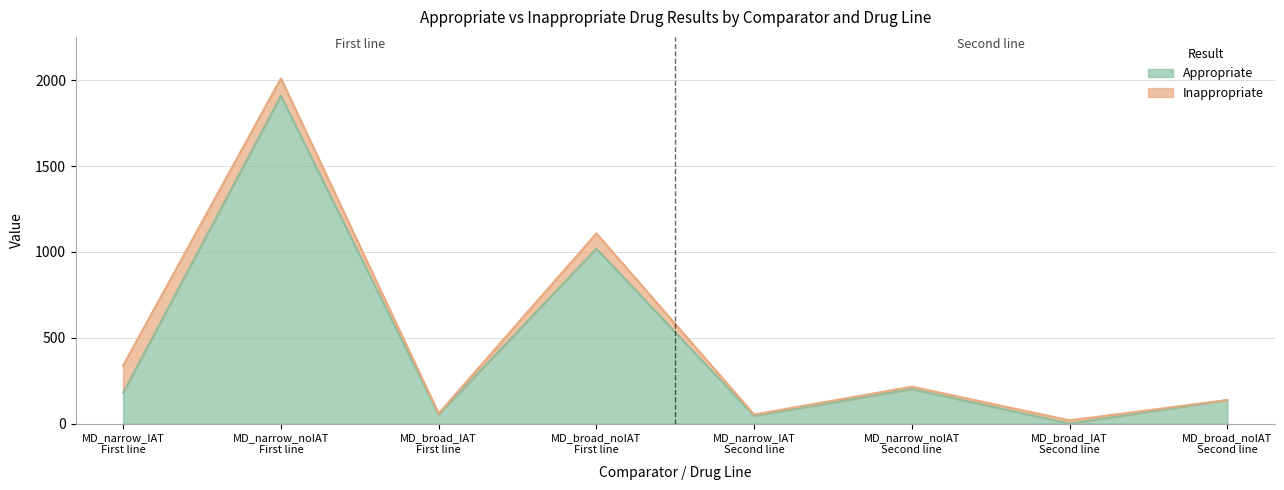

Reading left to right, extract all data points from this chart.

MD_narrow_IAT
First line=180	MD_narrow_noIAT
First line=1909	MD_broad_IAT
First line=52	MD_broad_noIAT
First line=1019	MD_narrow_IAT
Second line=45	MD_narrow_noIAT
Second line=201	MD_broad_IAT
Second line=0	MD_broad_noIAT
Second line=137